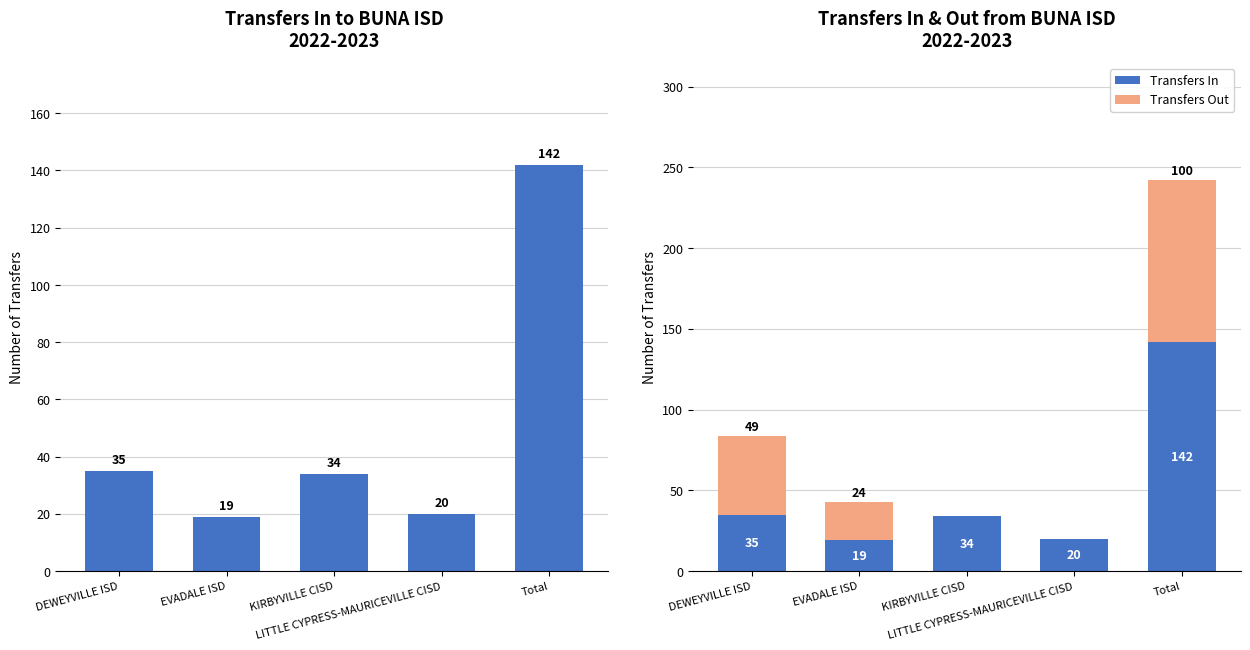

What is the difference between the Transfers Out values at Total and EVADALE ISD?

76